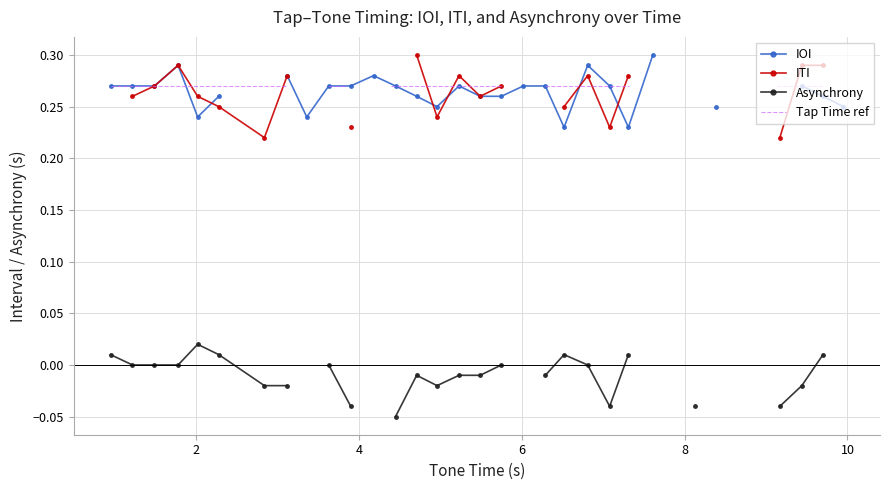

True or false: Tap Time ref and Asynchrony intersect in this chart.

False